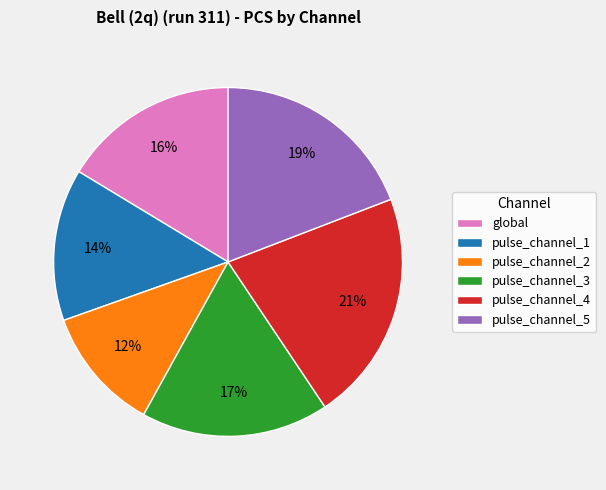

To the nearest percent, what portion does pulse_channel_5 represent?

19%